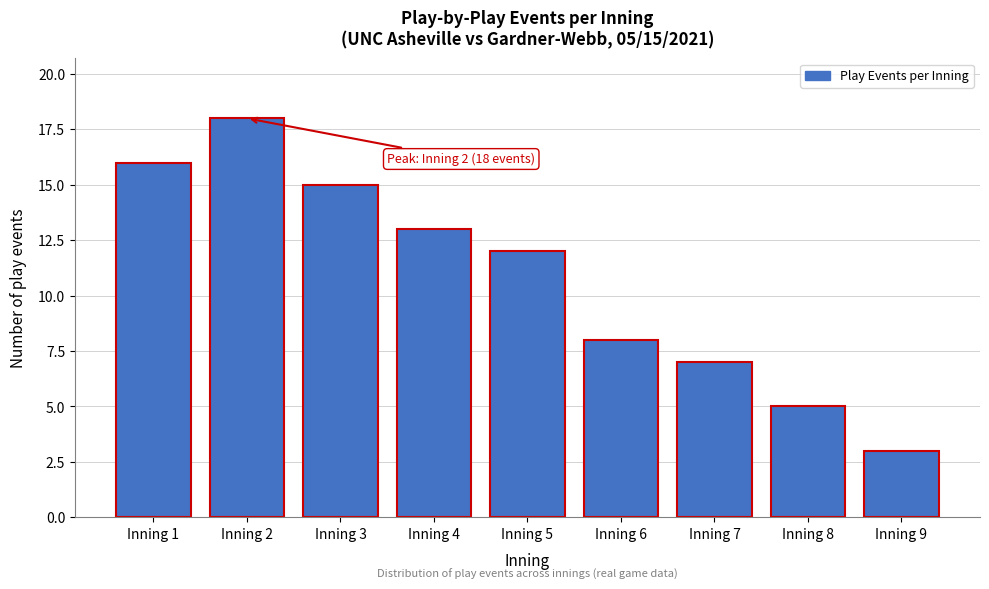

Reading left to right, what are all the values shown in this chart?

Inning 1=16	Inning 2=18	Inning 3=15	Inning 4=13	Inning 5=12	Inning 6=8	Inning 7=7	Inning 8=5	Inning 9=3